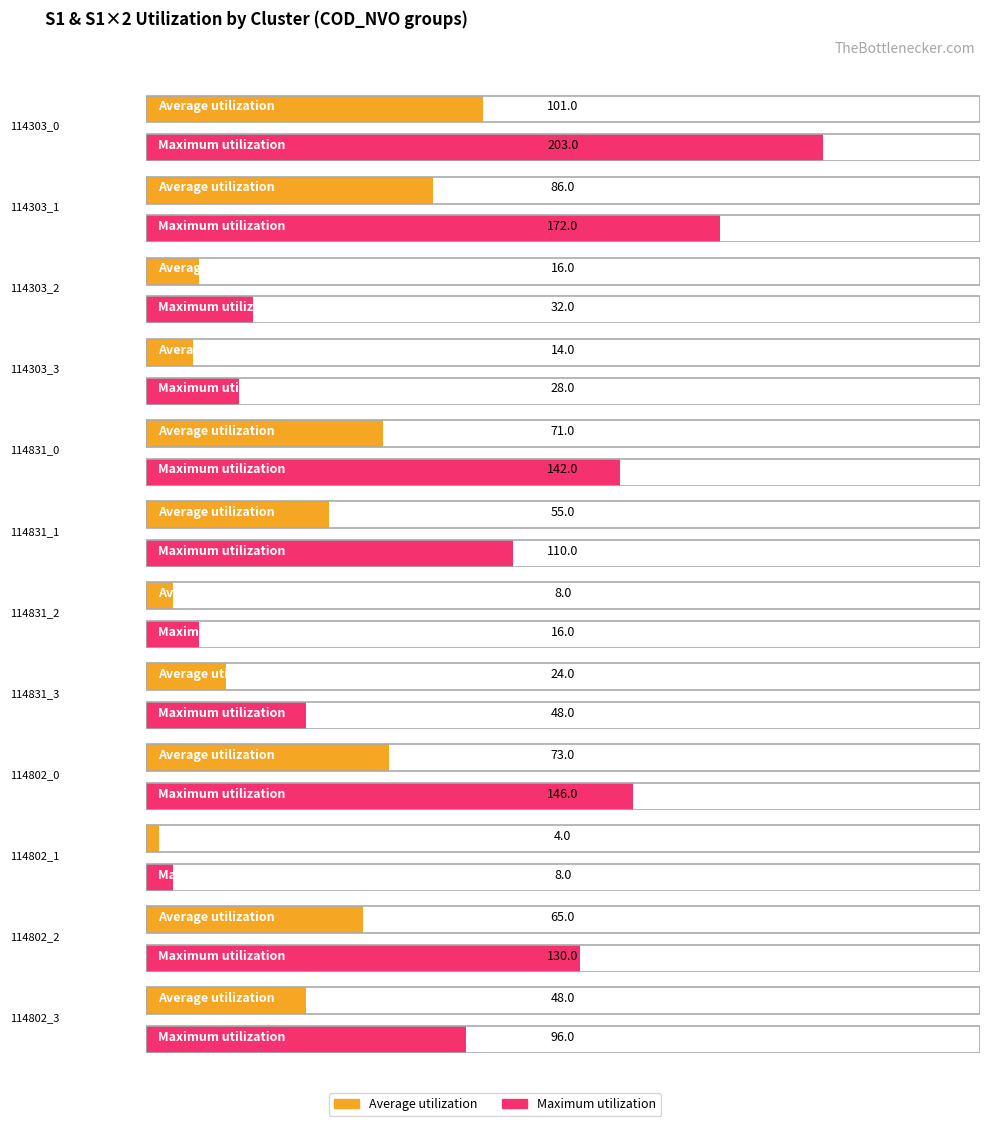

True or false: Maximum utilization has a value of 8 at 114802_1.

True